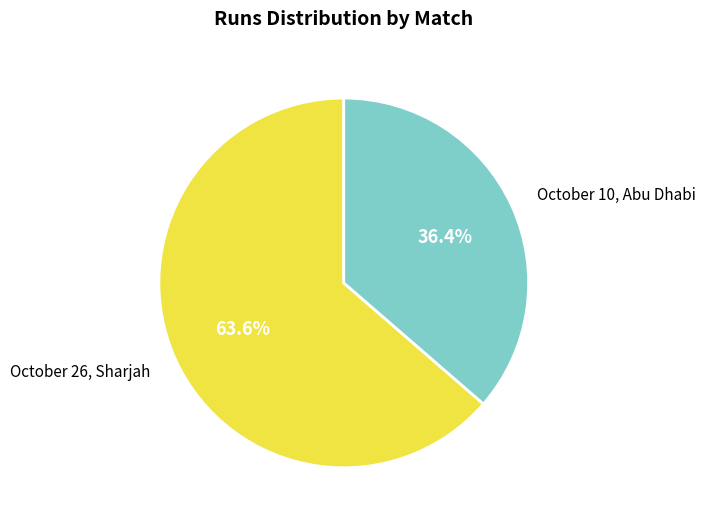

Which slice is the largest?

October 26, Sharjah